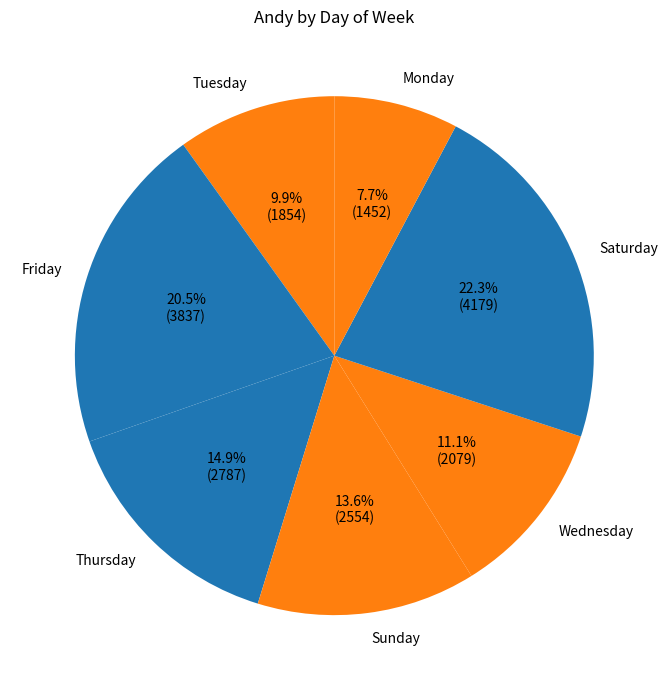

Rank the categories by value from lowest to highest.

Monday, Tuesday, Wednesday, Sunday, Thursday, Friday, Saturday